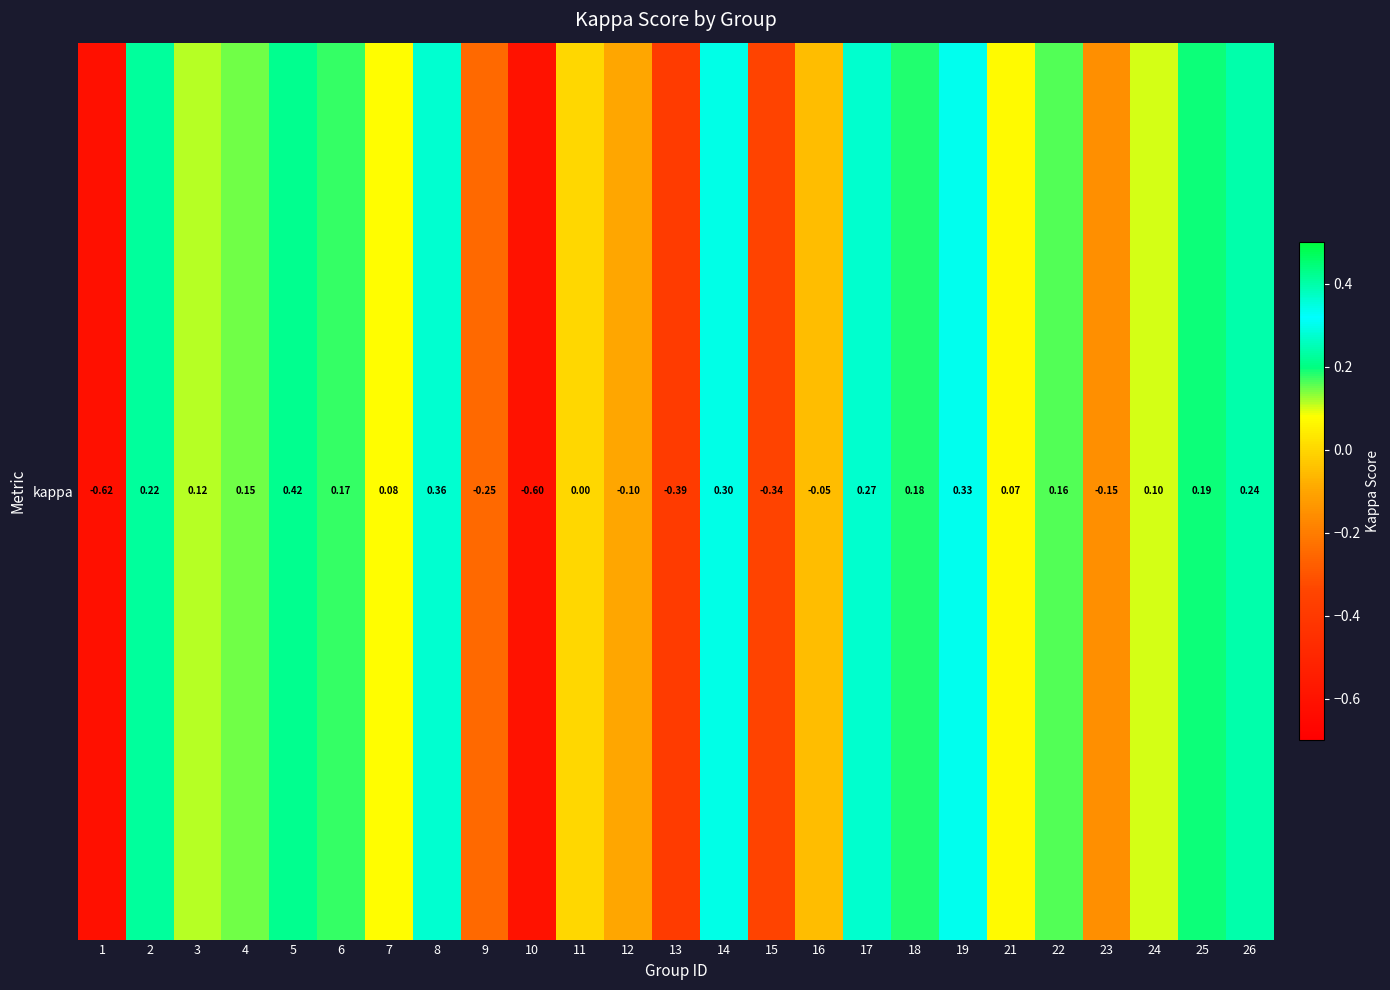

Read the value at 5.

0.4